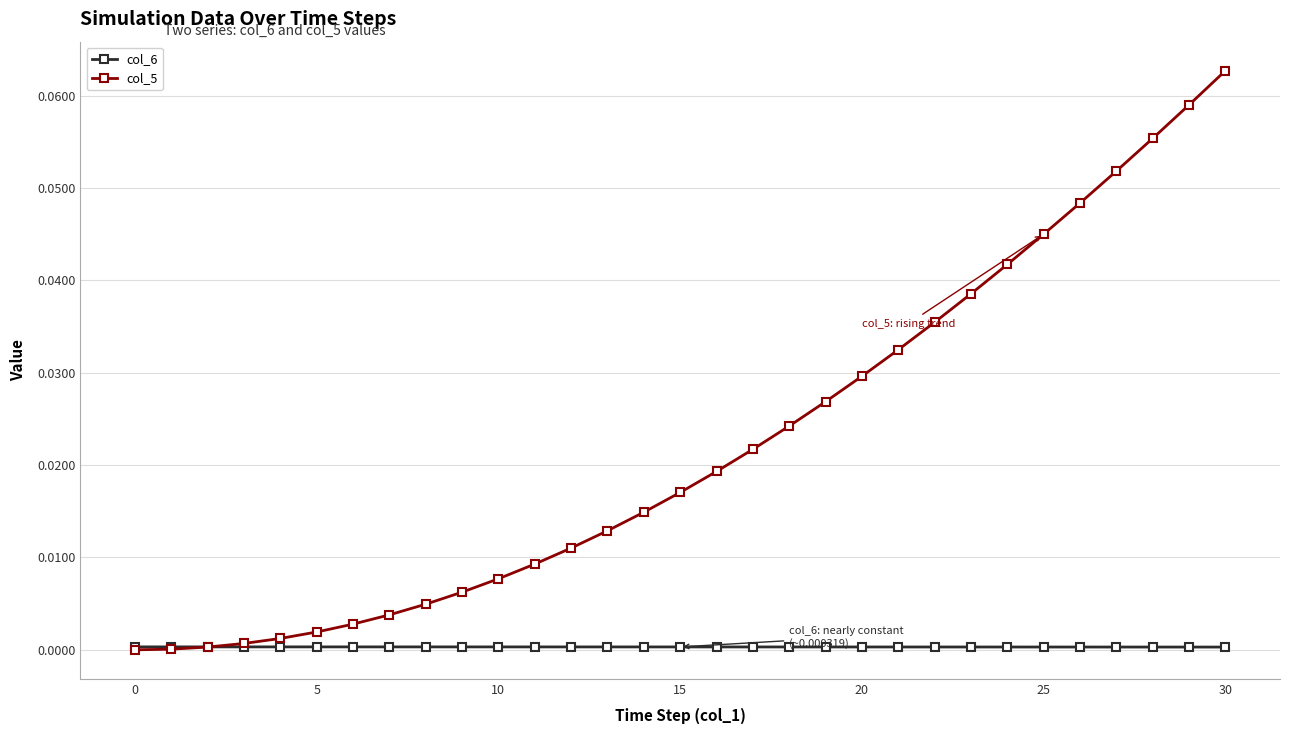

Which series has the largest range (max minus min)?

col_5